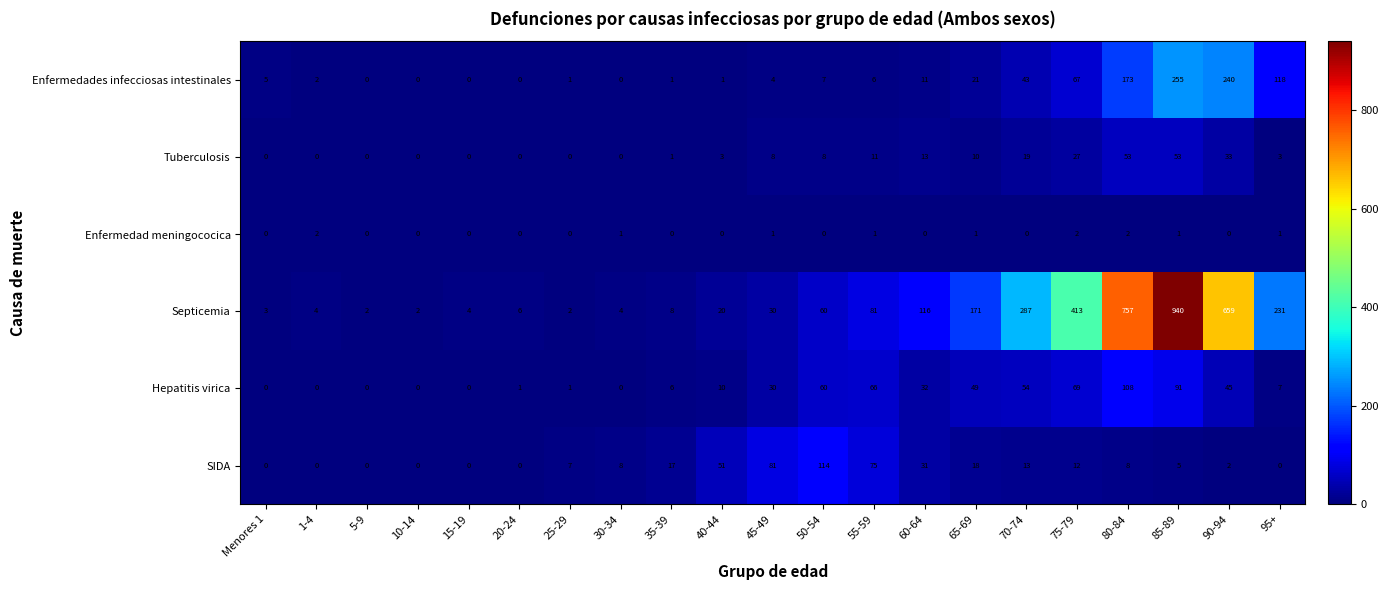

What is the difference between the second highest and minimum values in the Tuberculosis series?

53